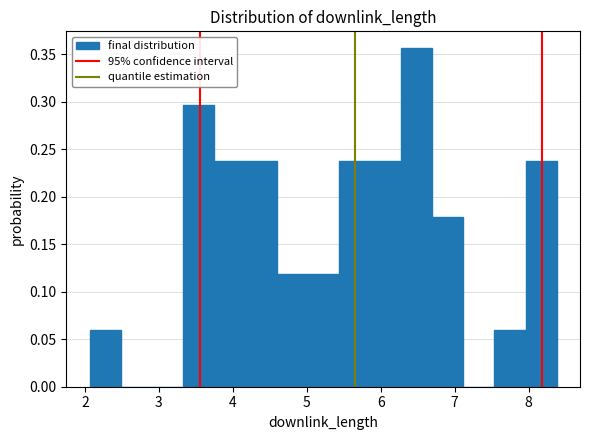

Reading left to right, list every bar in this chart as the range it spans on the x-axis followed by its height. Neither the bar edges nor the heights are printed on the chart, so give them approximately, as read against the axes.

2.1 to 2.5: 0.060
2.5 to 2.9: 0
2.9 to 3.3: 0
3.3 to 3.7: 0.295
3.7 to 4.2: 0.240
4.2 to 4.6: 0.240
4.6 to 5.0: 0.120
5.0 to 5.4: 0.120
5.4 to 5.9: 0.240
5.9 to 6.3: 0.240
6.3 to 6.7: 0.355
6.7 to 7.1: 0.180
7.1 to 7.5: 0
7.5 to 8.0: 0.060
8.0 to 8.4: 0.240